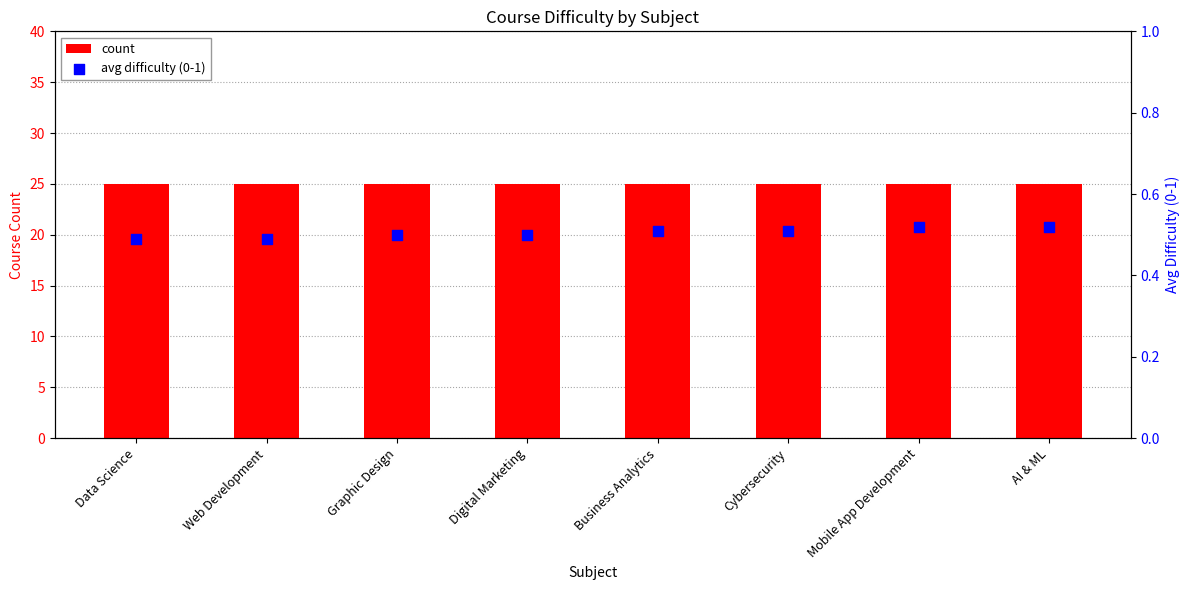

Is the value of count at Digital Marketing greater than the value of avg difficulty (0-1) at AI & ML?

Yes